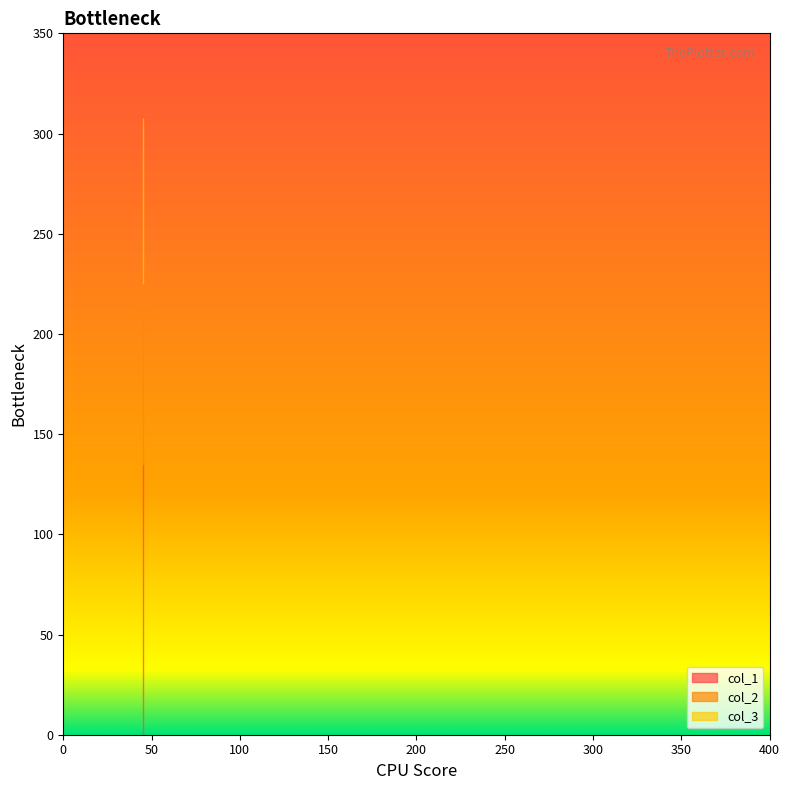

True or false: col_3 has a value of 308 at 45.

True